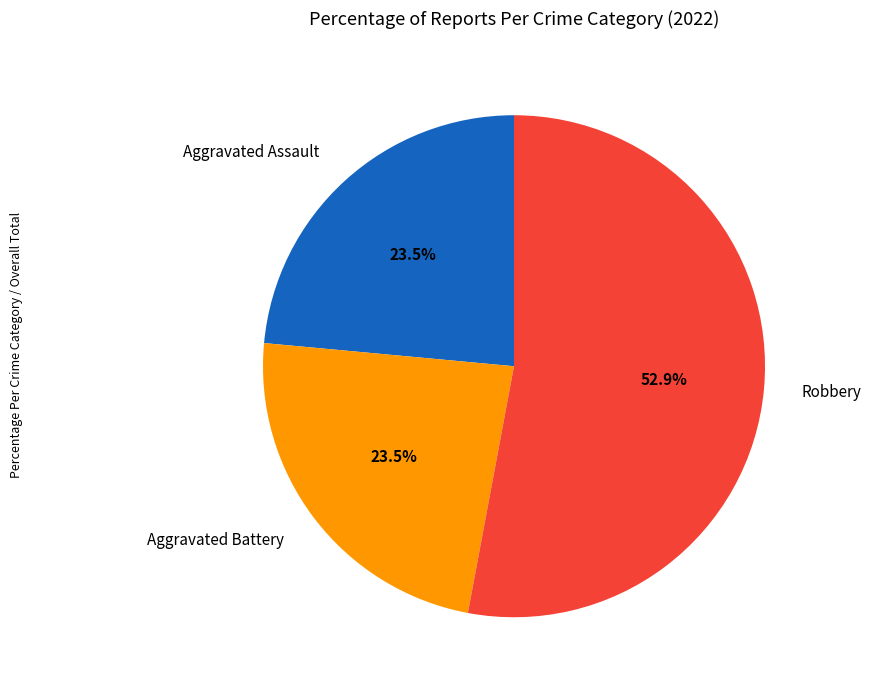

How many slices are in this pie chart?

3